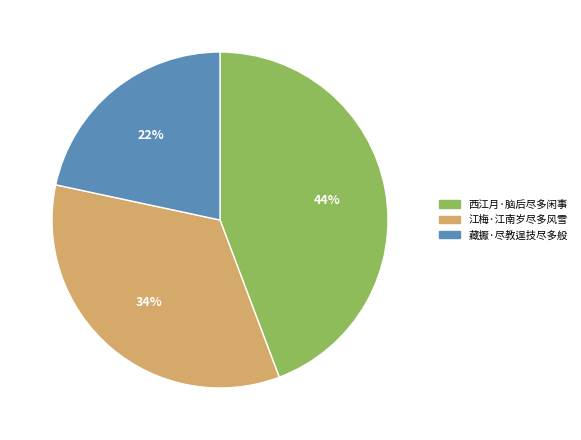

Does 西江月·脑后尽多闲事 represent more than half of the total?

No